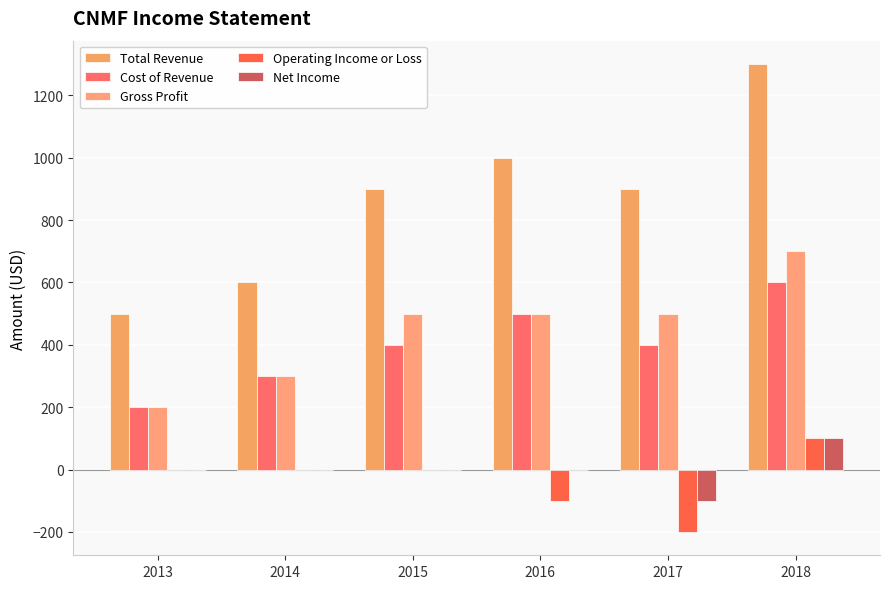

Which series has the largest range (max minus min)?

Total Revenue